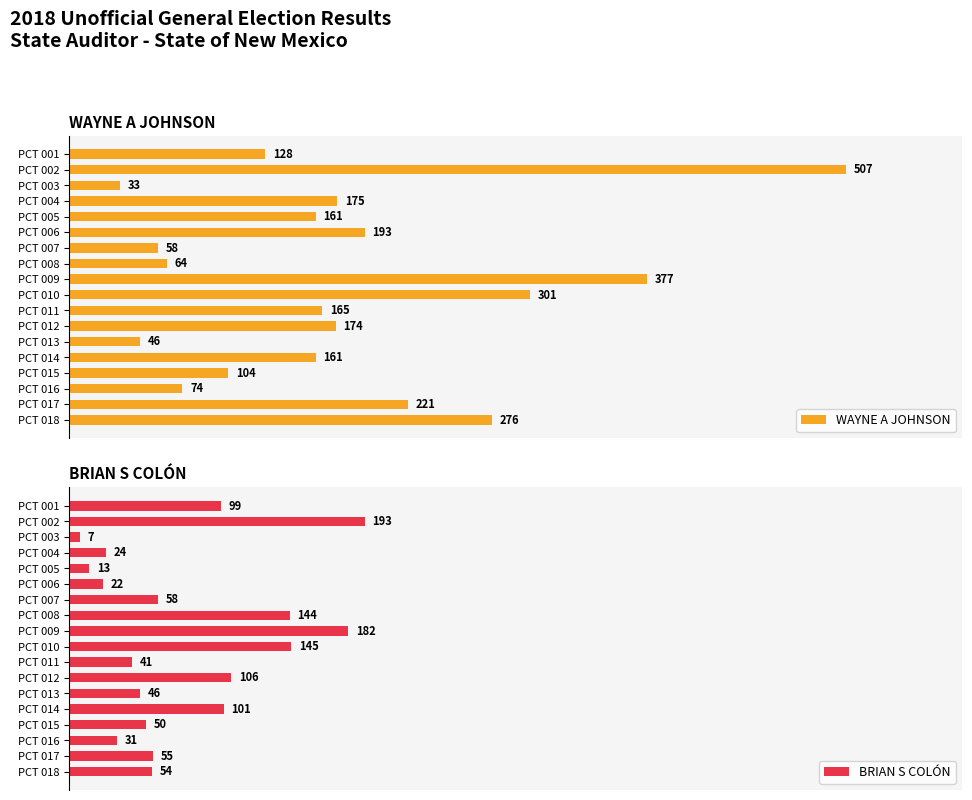

Which series has the largest range (max minus min)?

WAYNE A JOHNSON